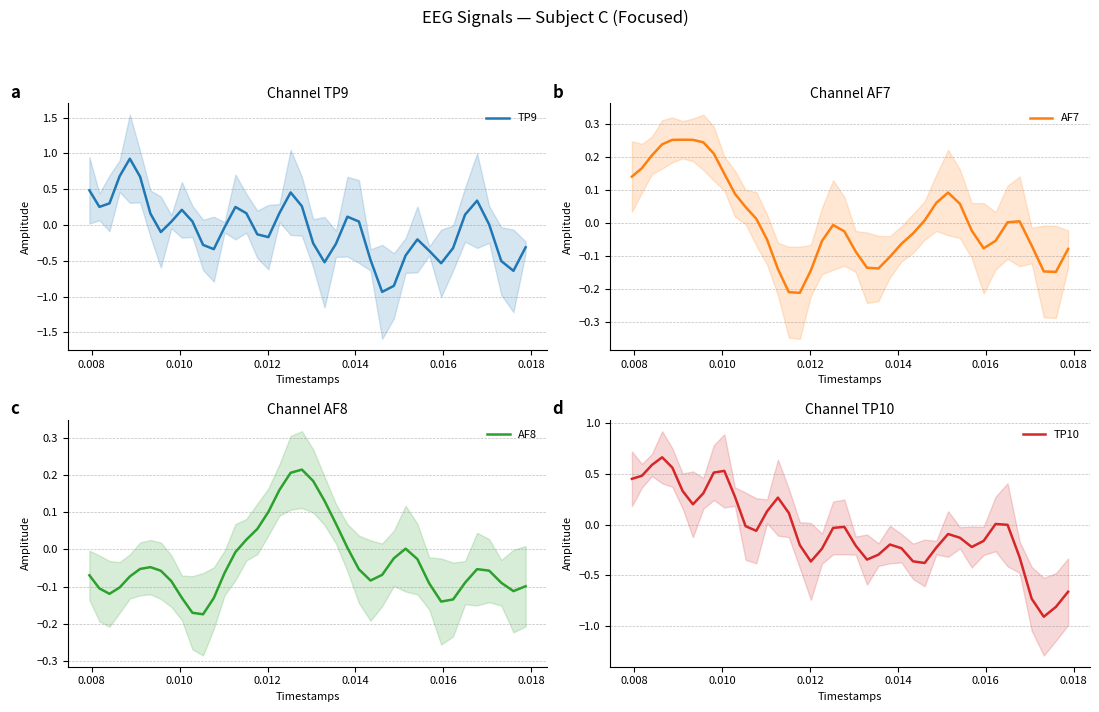

What is the maximum value for TP9?

0.9